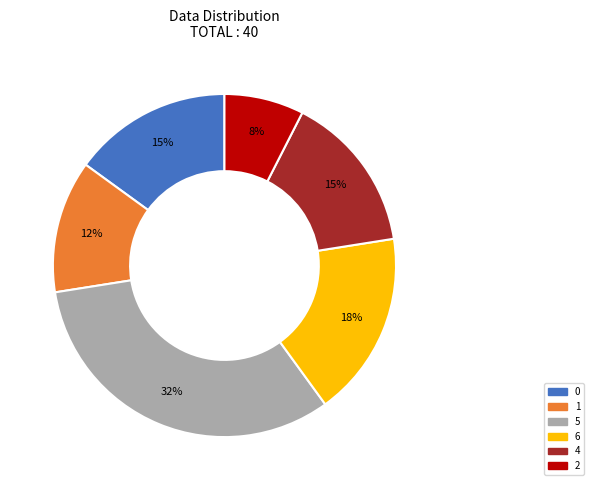

To the nearest percent, what is the average slice percentage?

17%